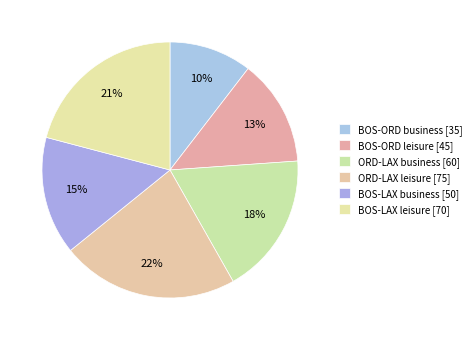

To the nearest percent, what is the difference between the largest and smallest slice percentages?

12%